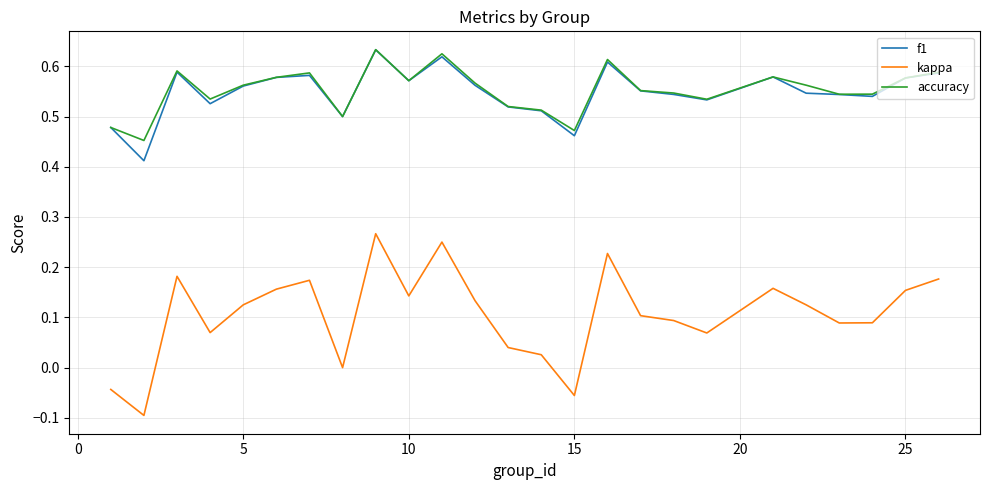

True or false: kappa has more than 2 points higher than both neighbors.

True